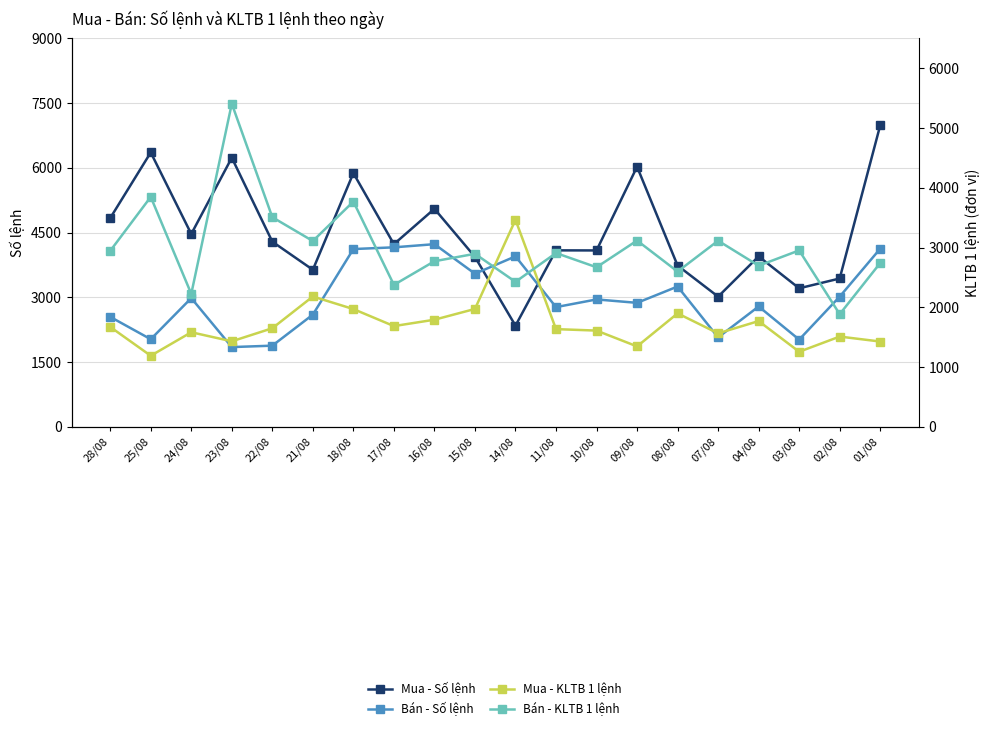

What is the smallest value displayed?

1190.5